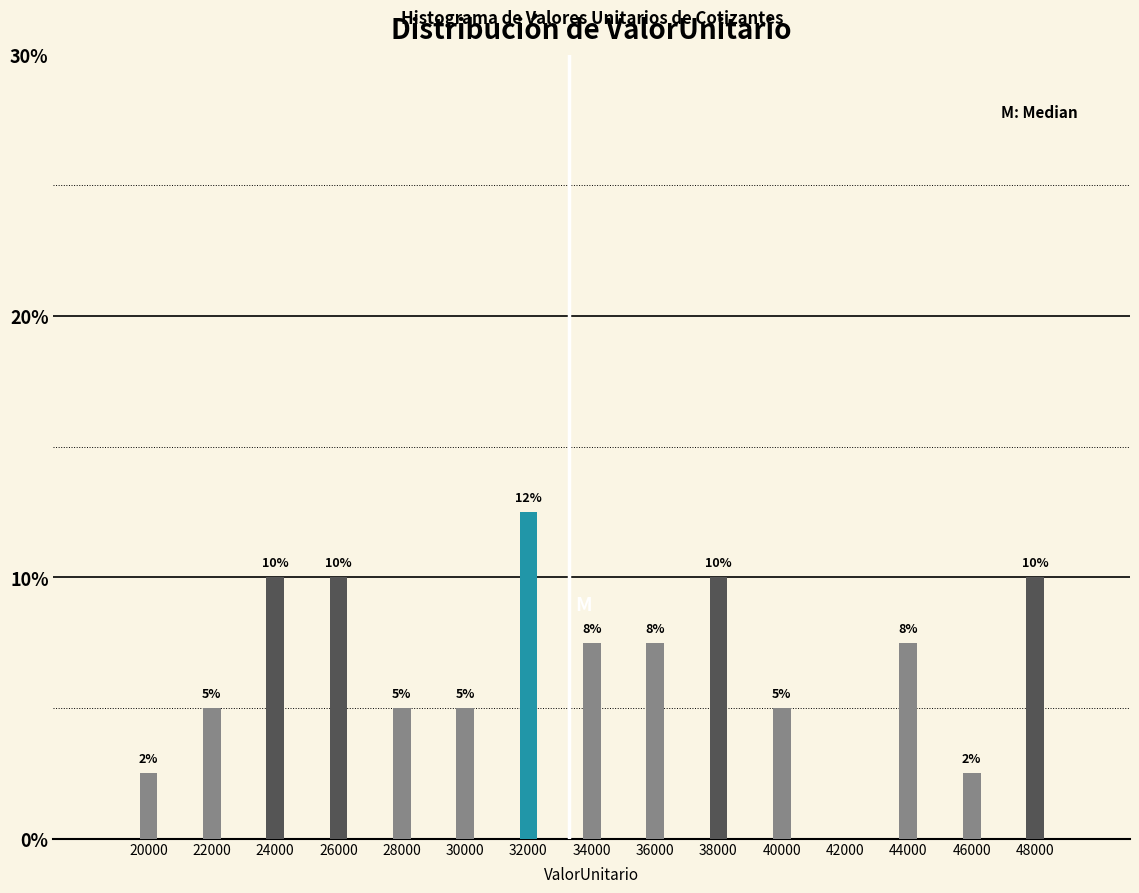

Which label corresponds to the largest value in the chart?

32000